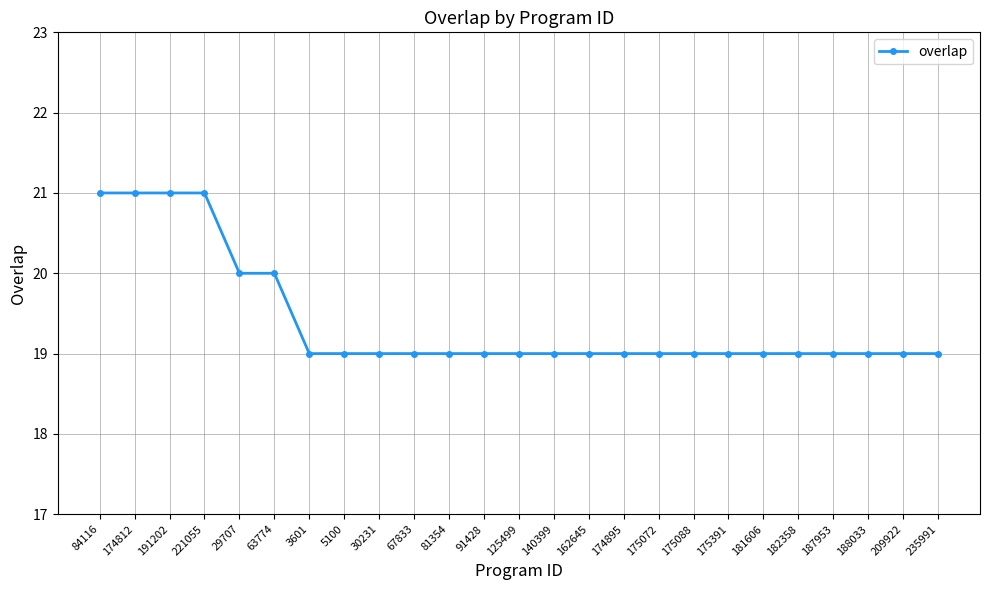

The chart shows a value of 13 at 29707. True or false?

False